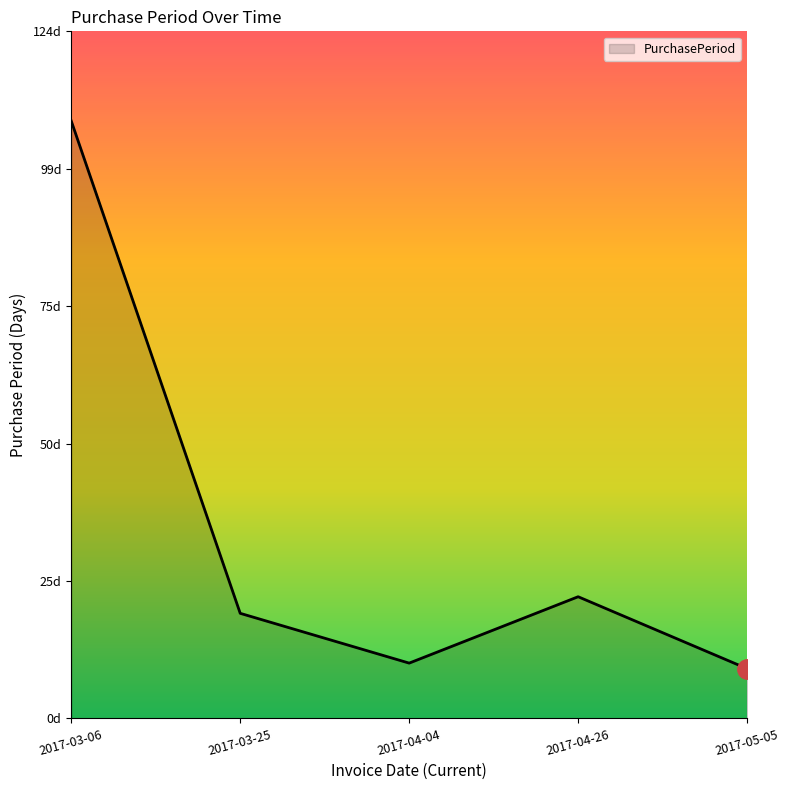

Does the chart display data point markers on the line(s)?

No